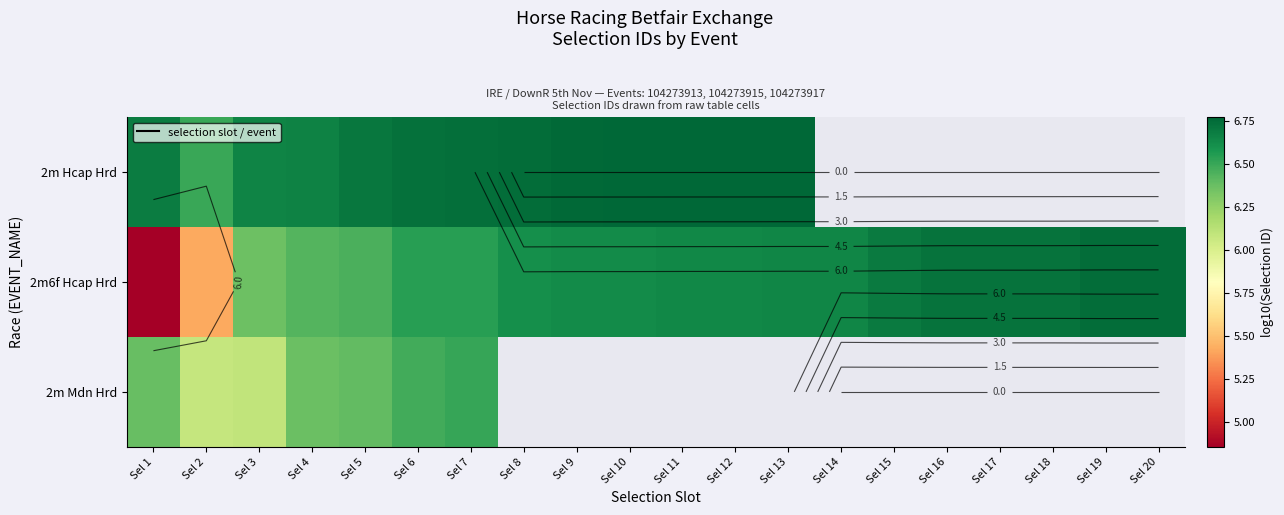

What is the maximum value shown in the chart?

6.8